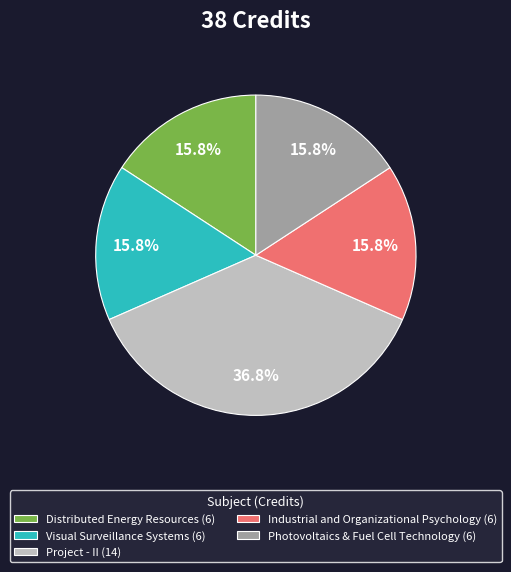

Combined, do Project - II and Distributed Energy Resources account for over 50%?

Yes